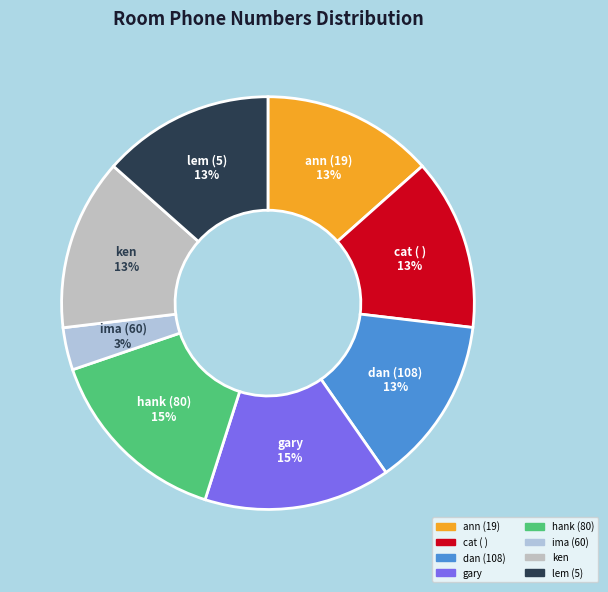

To the nearest percent, what percentage of the pie is cat ( )?

13%